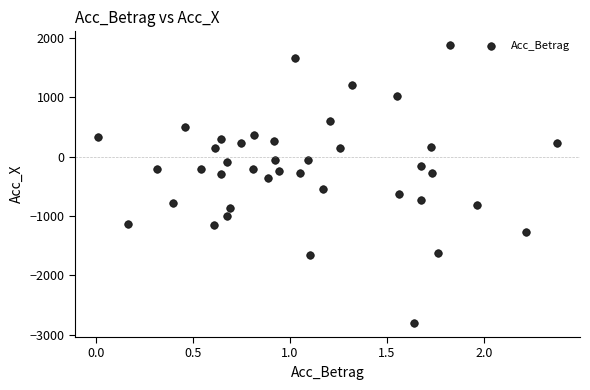

What is the range of X values (max minus min)?

2.4